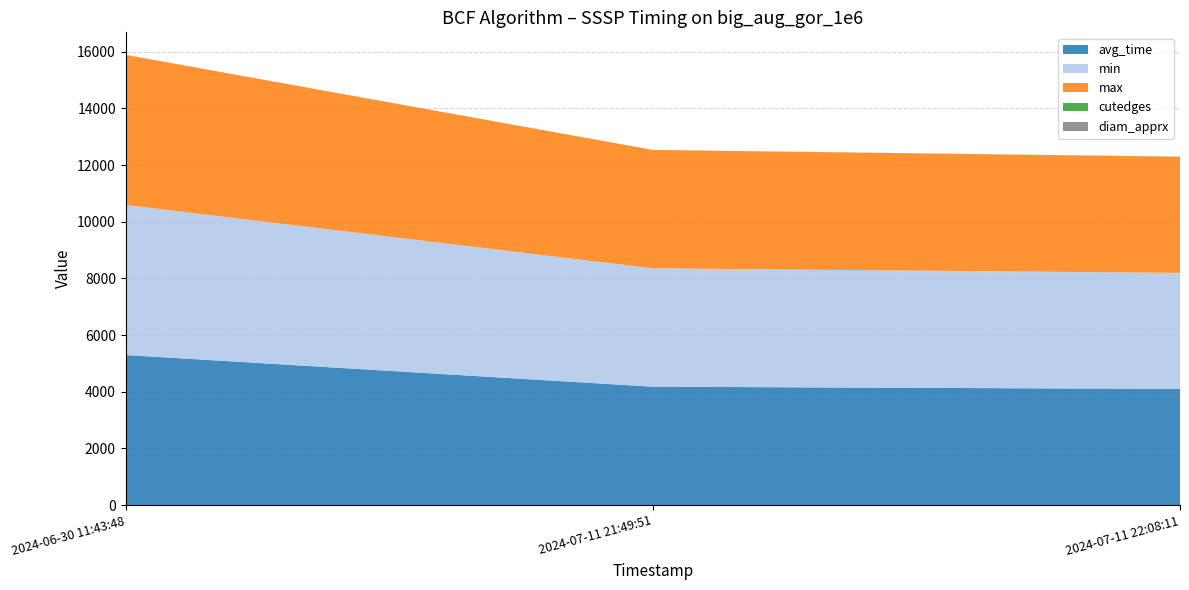

Reading left to right, extract all data points from this chart.

avg_time: 2024-06-30 11:43:48=5297.2	2024-07-11 21:49:51=4179.1	2024-07-11 22:08:11=4098.4
min: 2024-06-30 11:43:48=5297.2	2024-07-11 21:49:51=4179.1	2024-07-11 22:08:11=4098.4
max: 2024-06-30 11:43:48=5297.2	2024-07-11 21:49:51=4179.1	2024-07-11 22:08:11=4098.4
cutedges: 2024-06-30 11:43:48=1.0	2024-07-11 21:49:51=1.0	2024-07-11 22:08:11=5.0
diam_apprx: 2024-06-30 11:43:48=1.0	2024-07-11 21:49:51=0.0	2024-07-11 22:08:11=0.0